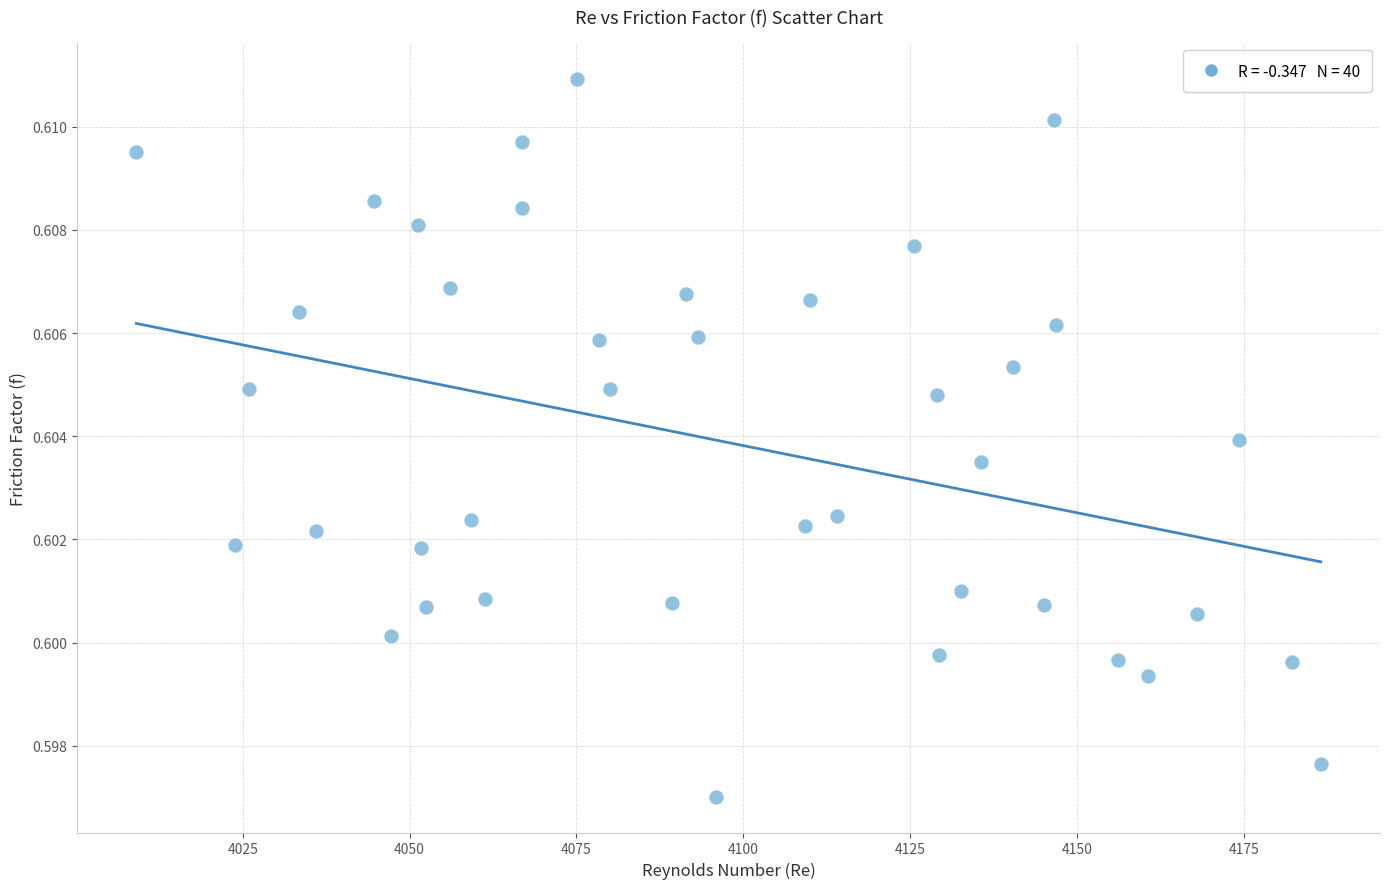

What is the range of X values (max minus min)?

177.5